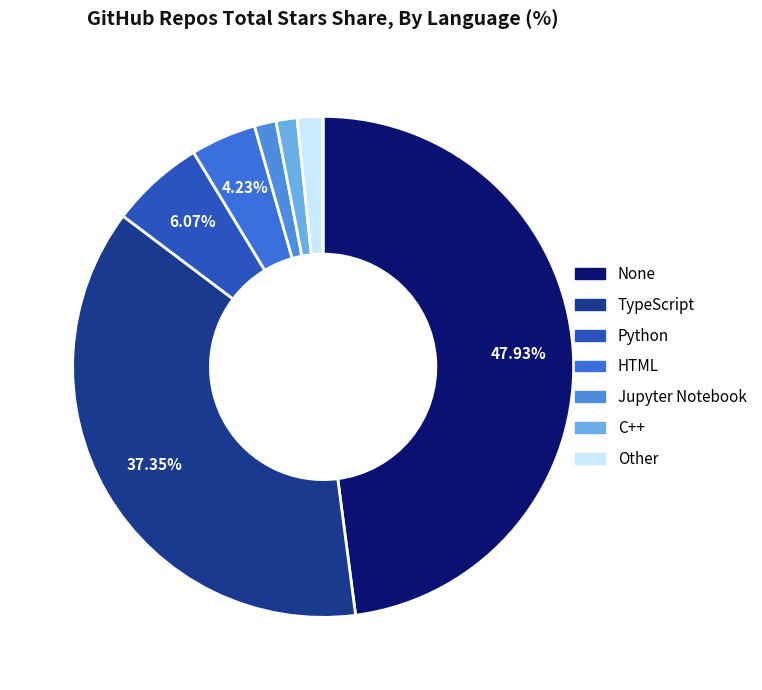

How much of the chart is everything except HTML?

95.8%